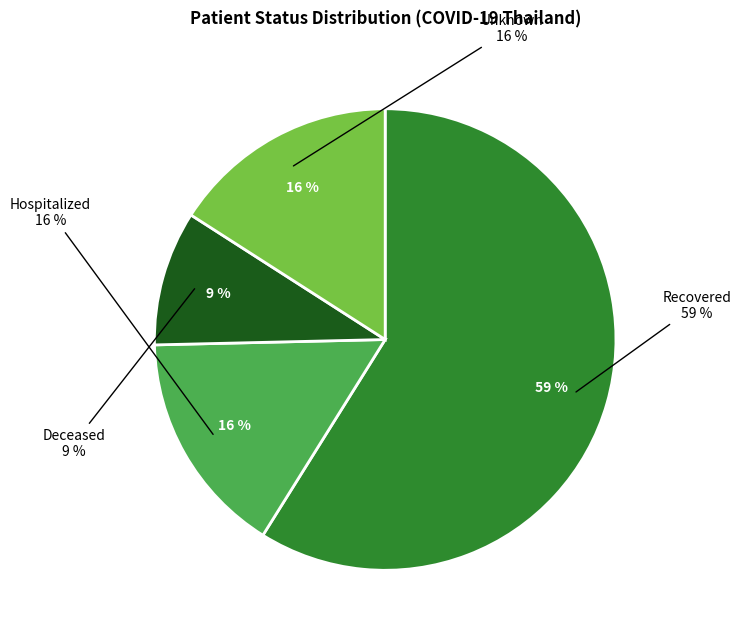

To the nearest percent, what percentage of the pie is deceased?

9%